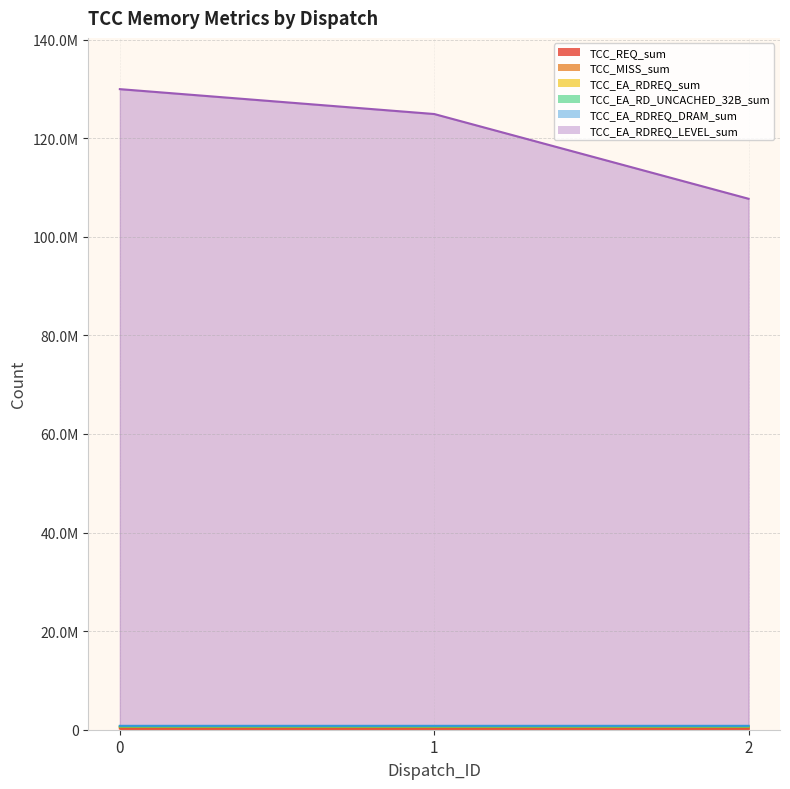

The TCC_REQ_sum series shows 393572 at 1. True or false?

False